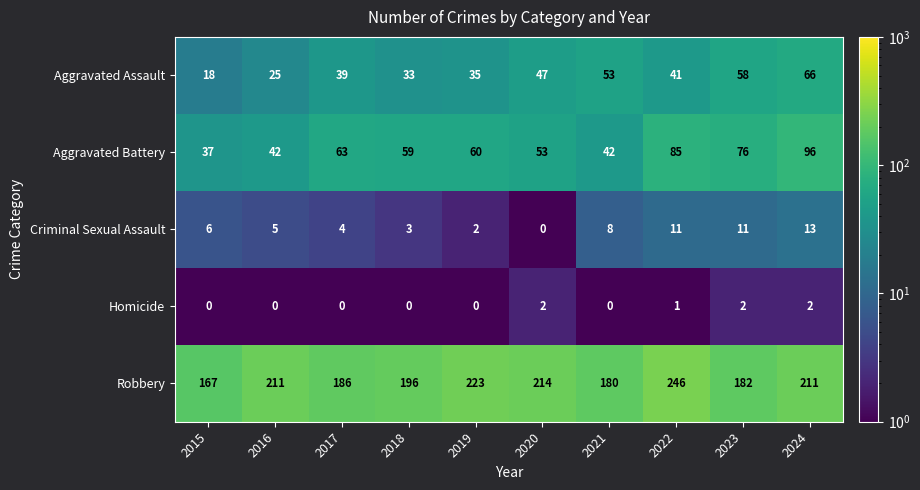

Rank the series at 2022 from lowest to highest value.

Homicide, Criminal Sexual Assault, Aggravated Assault, Aggravated Battery, Robbery